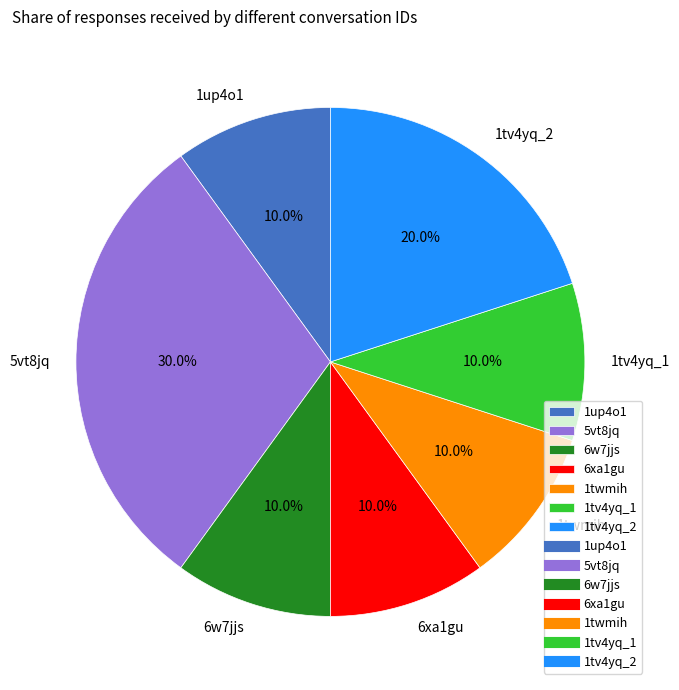

The 1up4o1 slice represents 1% of the pie. True or false?

False